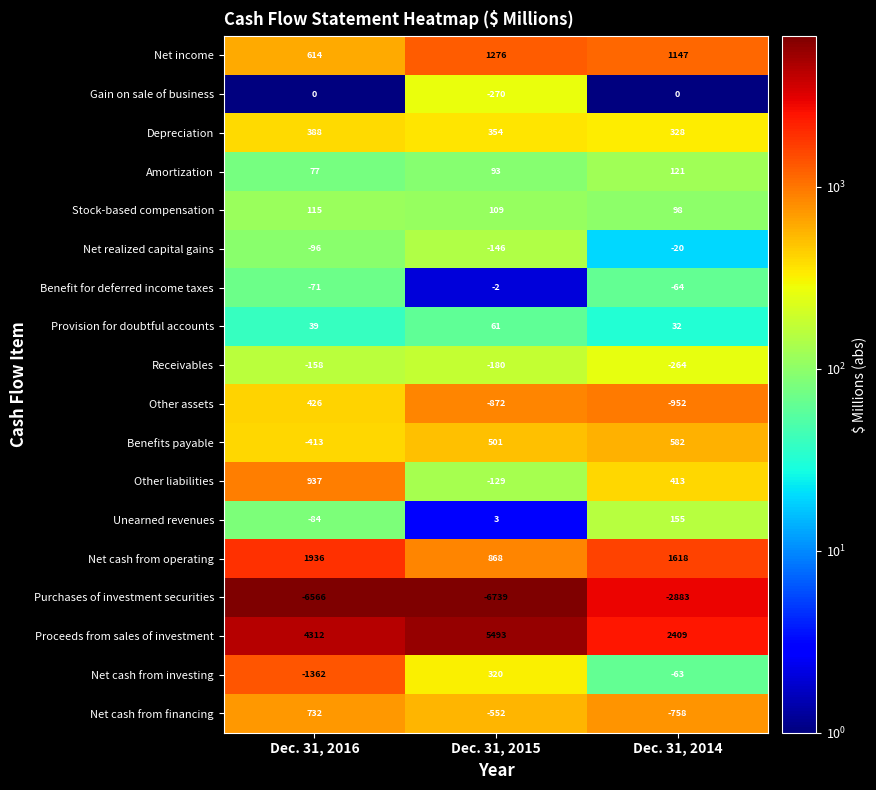

What value does the Proceeds from sales of investment series have at Dec. 31, 2014?

2409